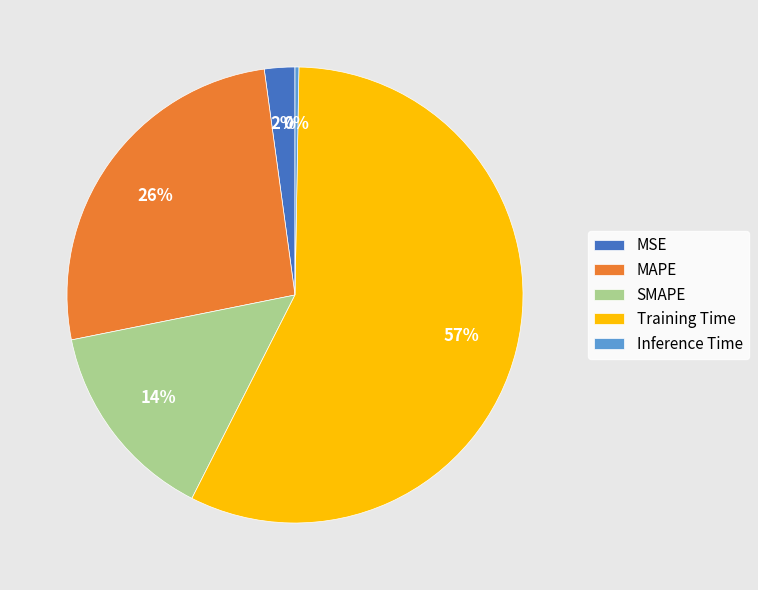

Which slice represents more than half of the pie?

Training Time